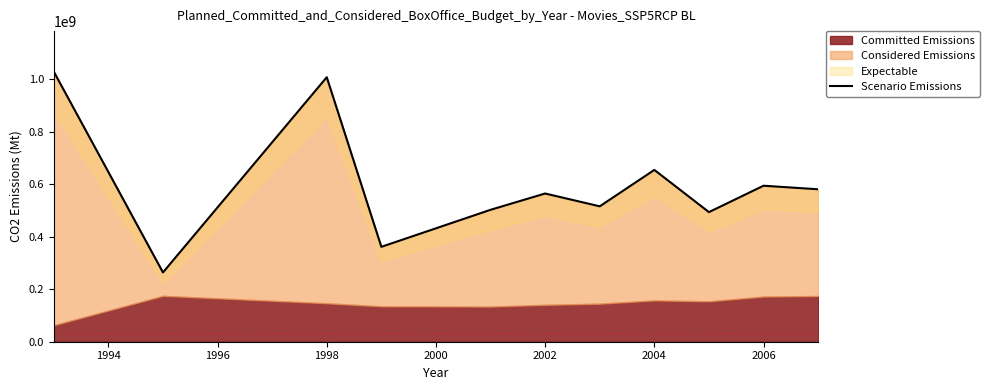

What is the smallest value displayed?

264218220.0